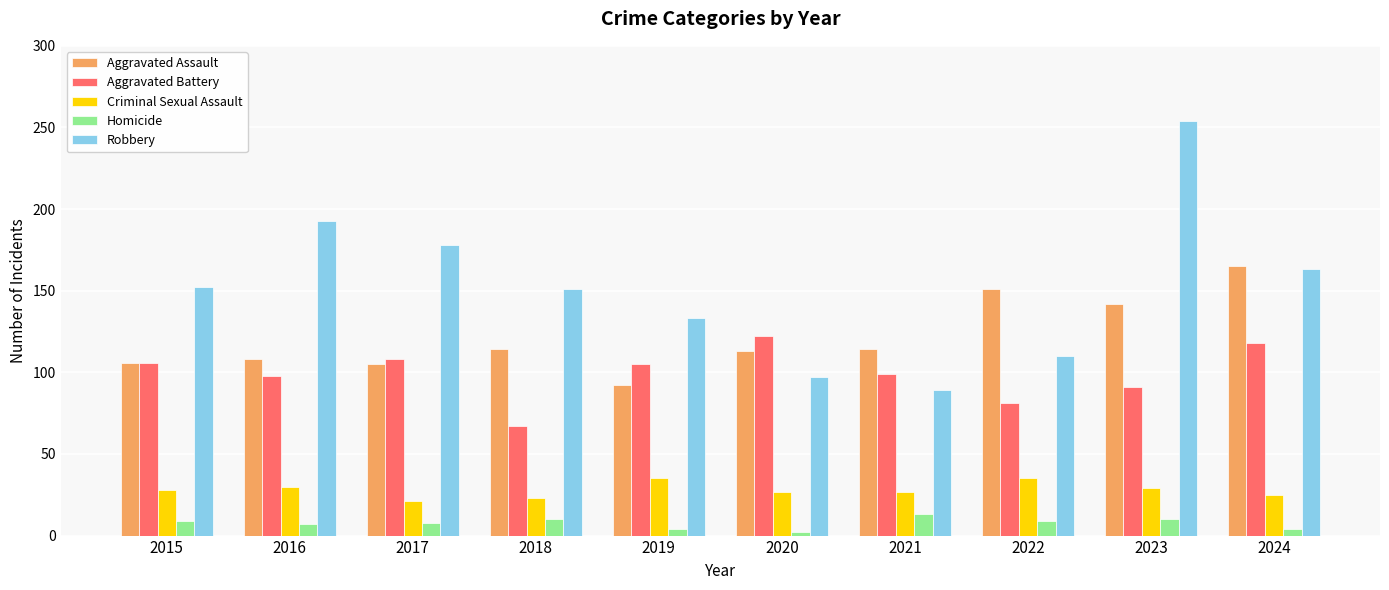

What is the spread (max minus min) of values at 2015?

143